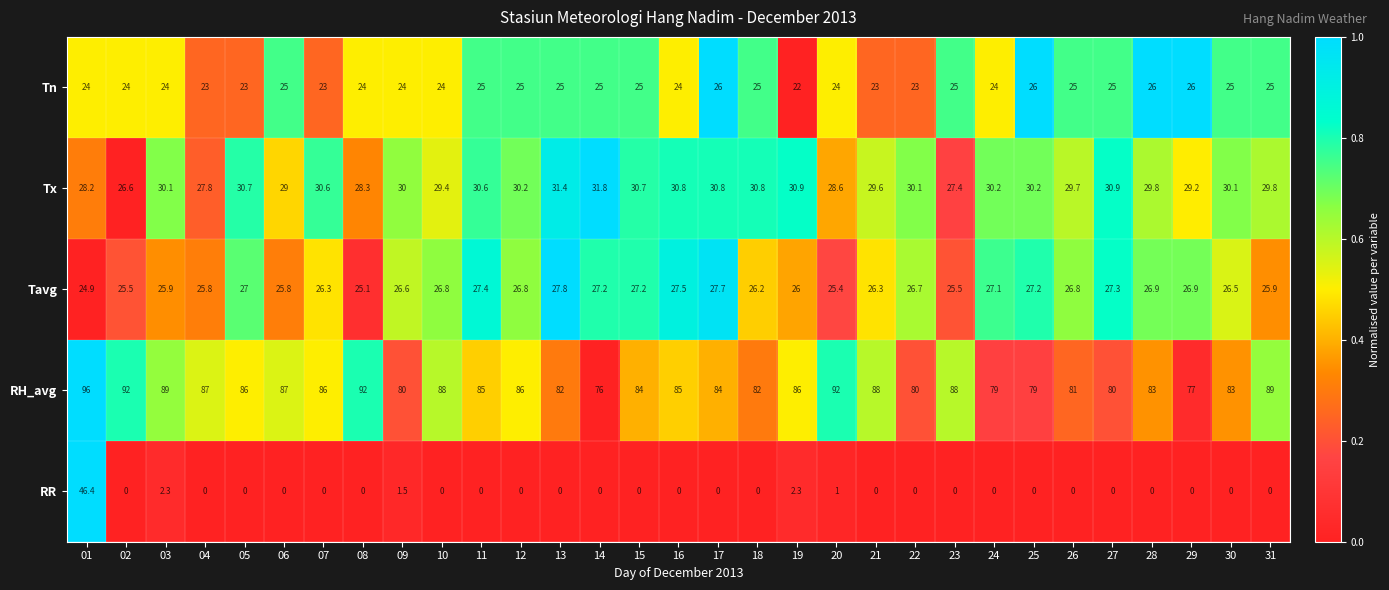

At which label does Tavg first exceed 26?

05